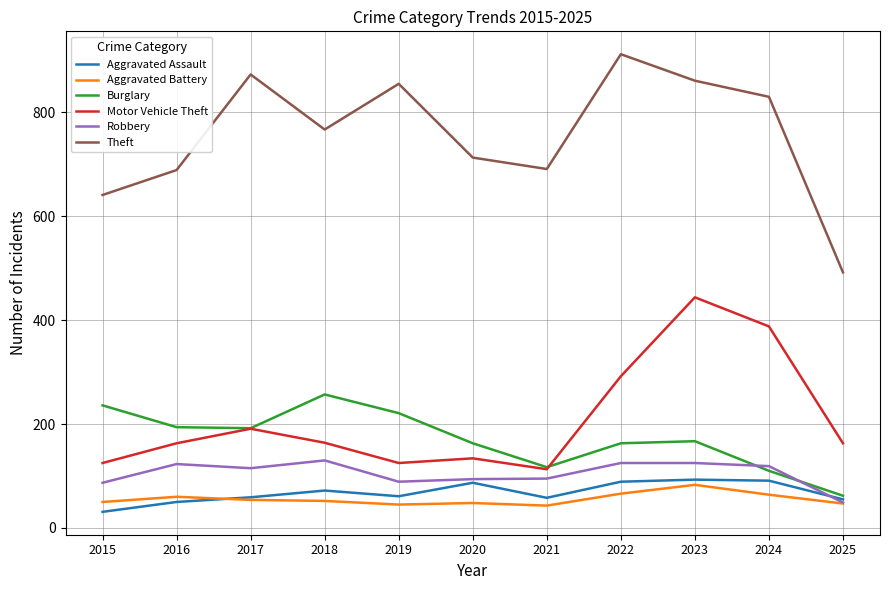

True or false: Aggravated Assault and Theft cross at least once.

False